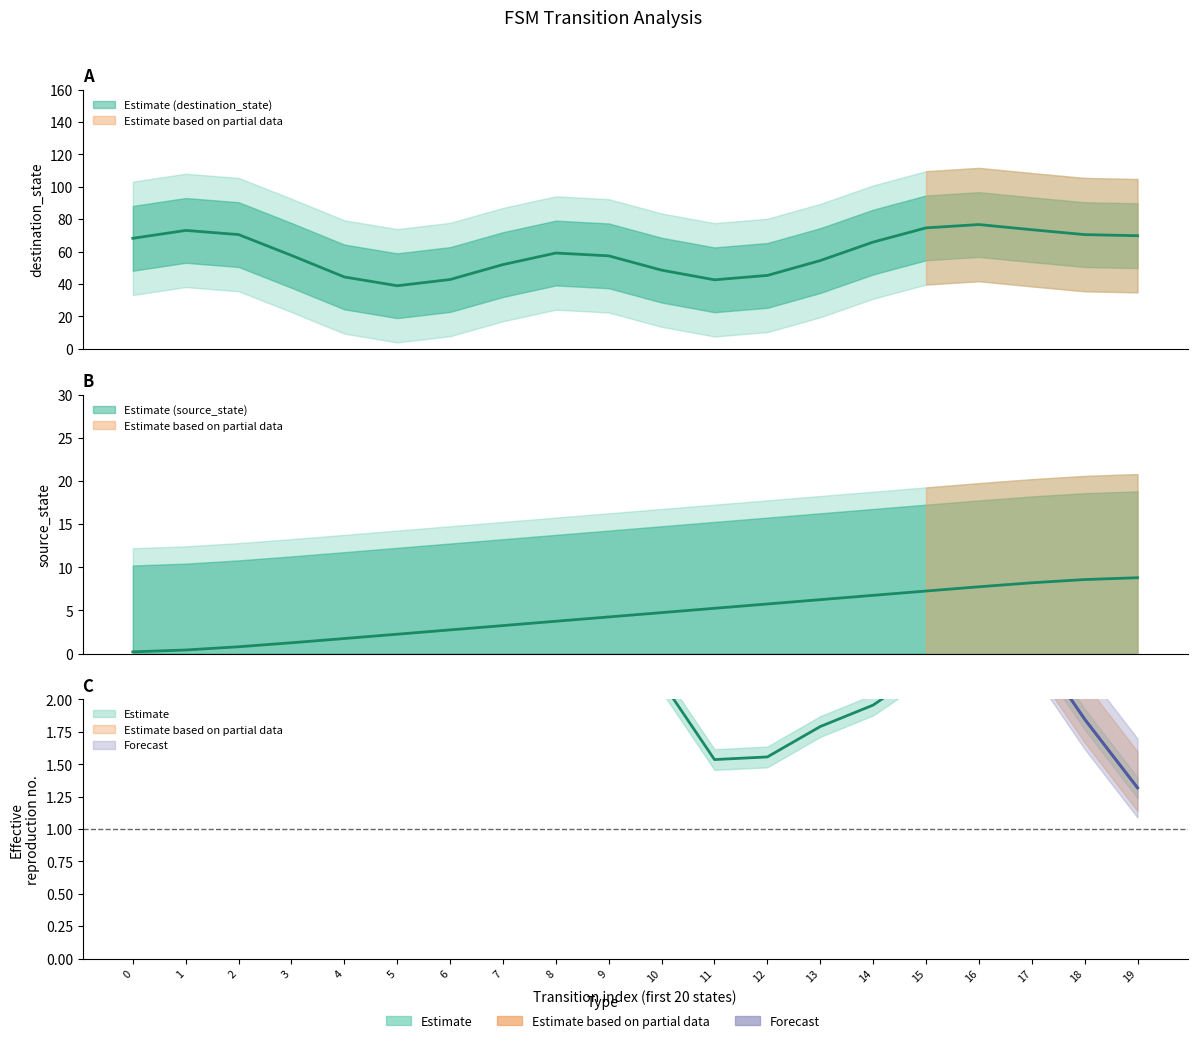

Is the value of source_state at 7 greater than the value of destination_state at 18?

No